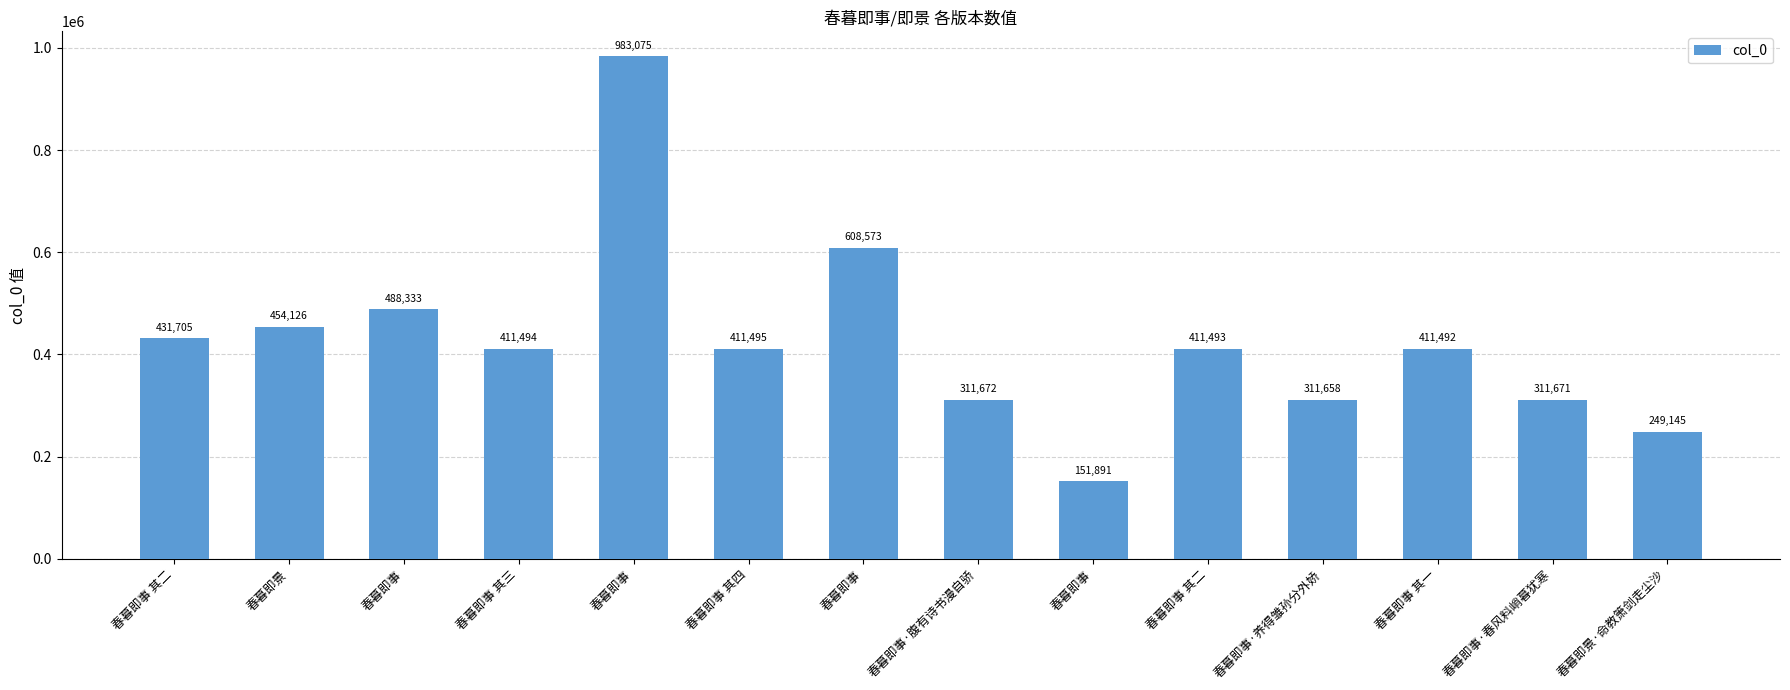

What is the value of the 1st bar from the left?

431705